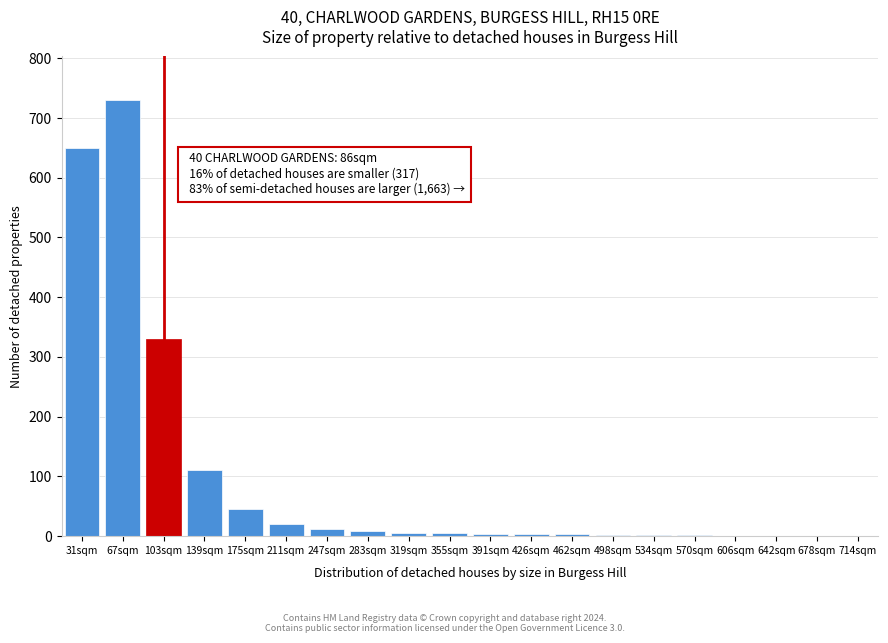

At which category does the chart reach its peak across all series?

67sqm